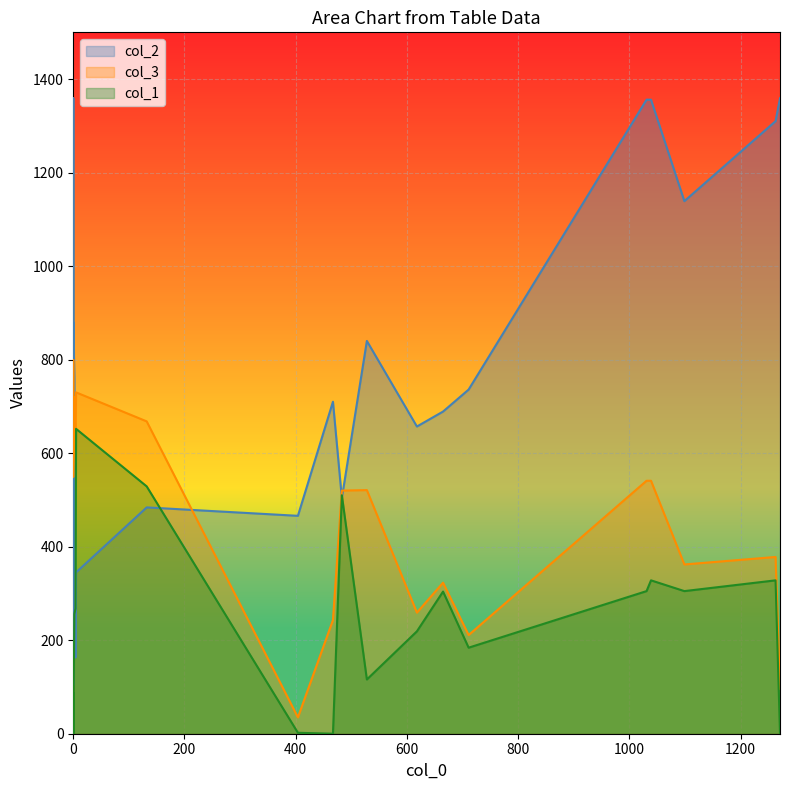

Rank the series by their maximum value, from lowest to highest.

col_1, col_3, col_2